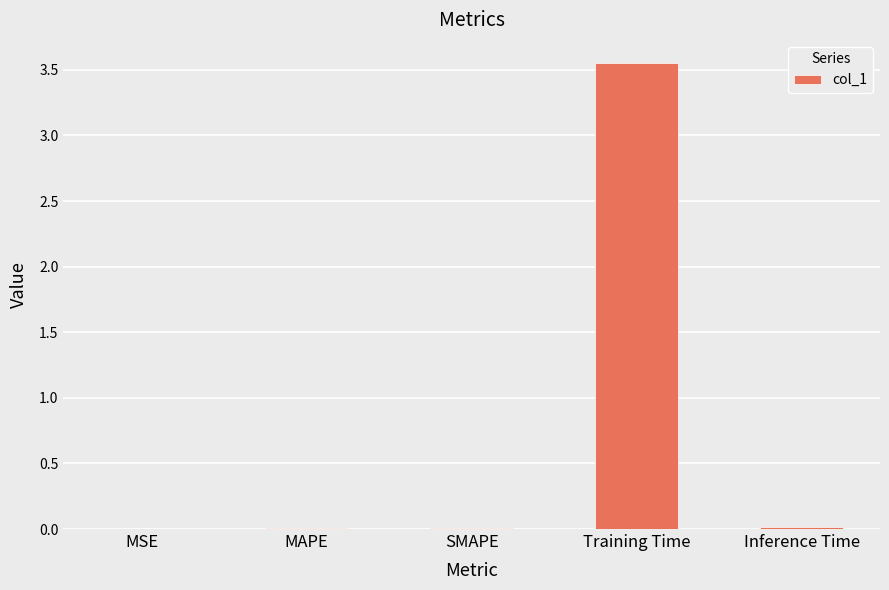

True or false: the data shows 0.0 at Inference Time.

True